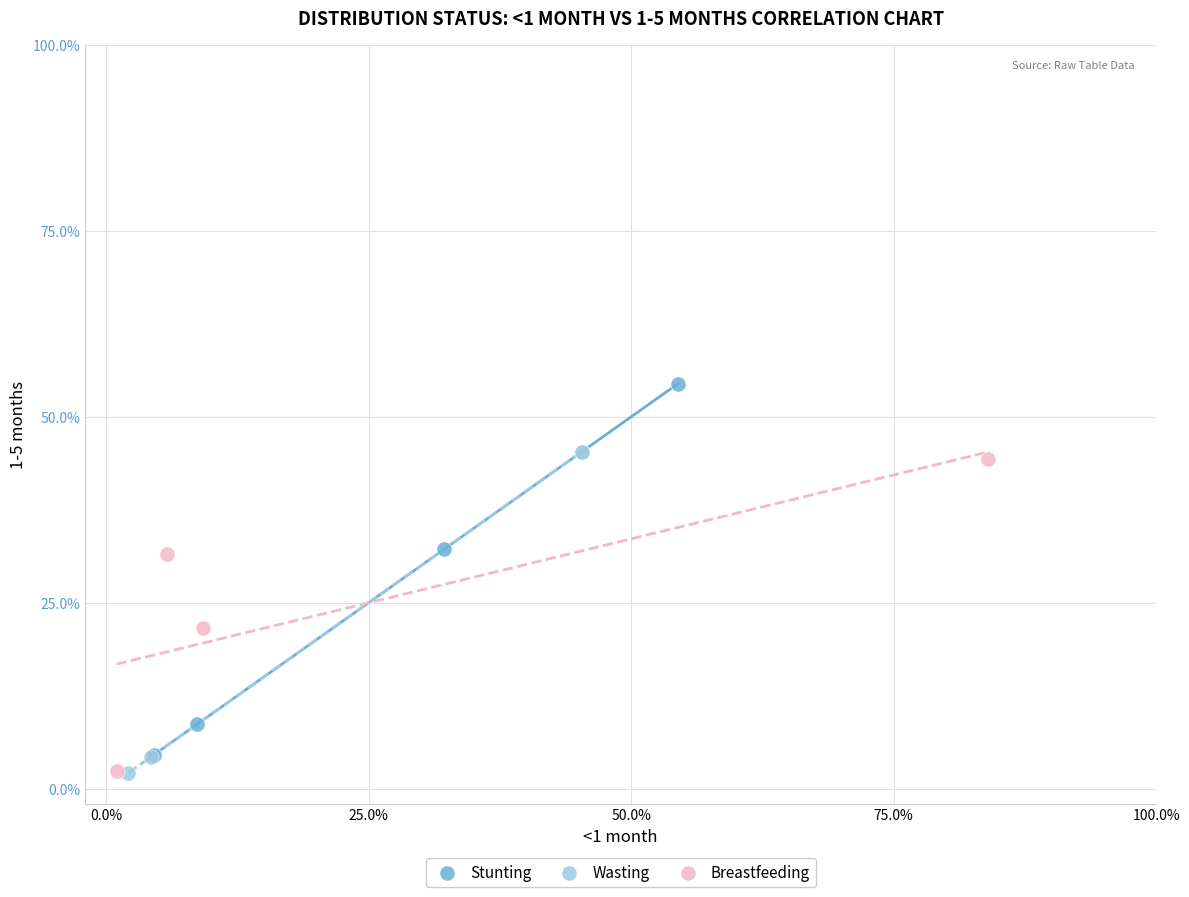

Which series has the largest Y range (max minus min)?

Stunting